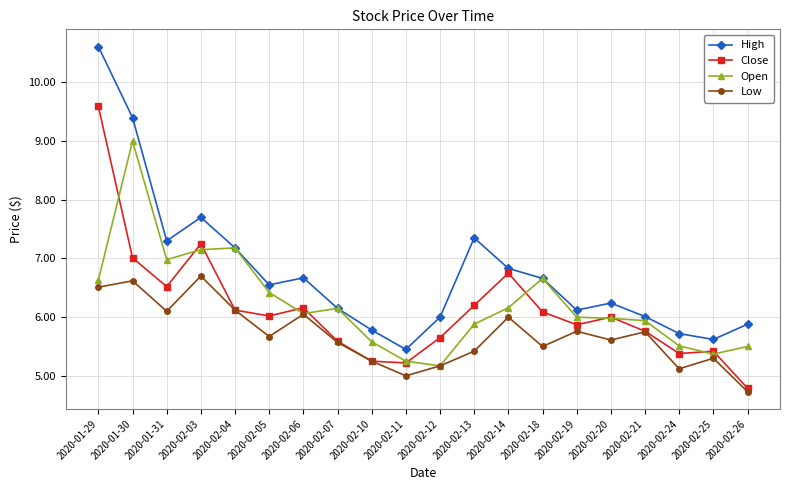

List the series in order of their peak value, highest first.

High, Close, Open, Low